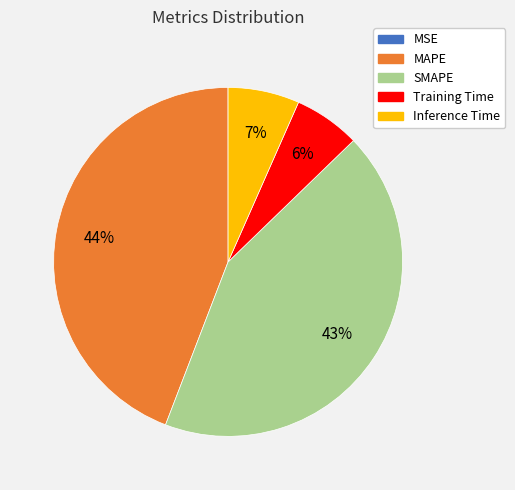

What percentage is the Inference Time slice, to the nearest percent?

7%